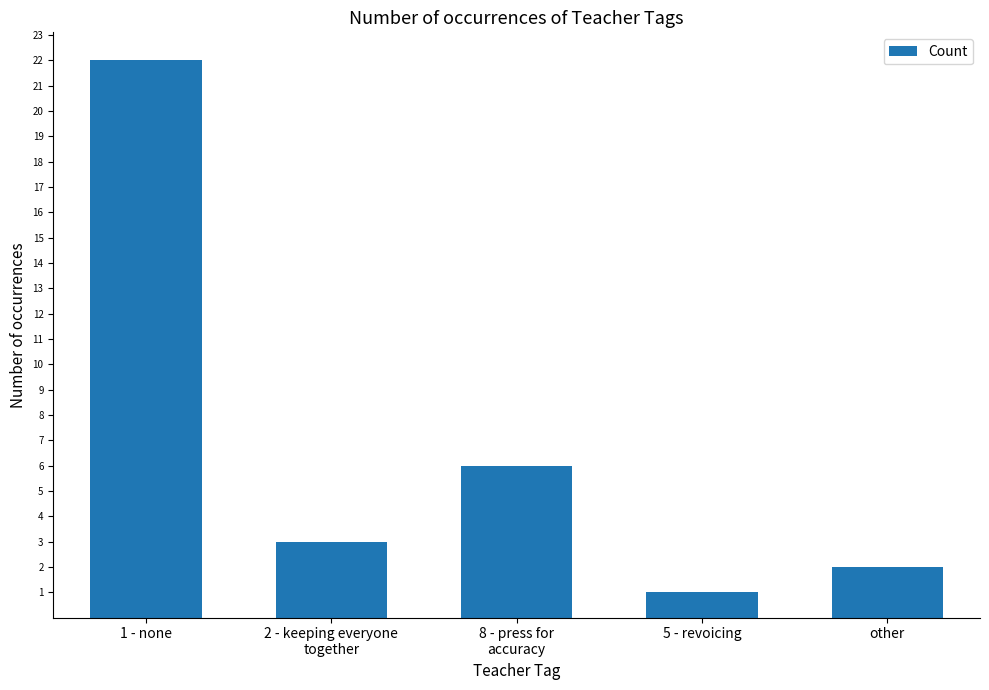

How many bars are there in total?

5